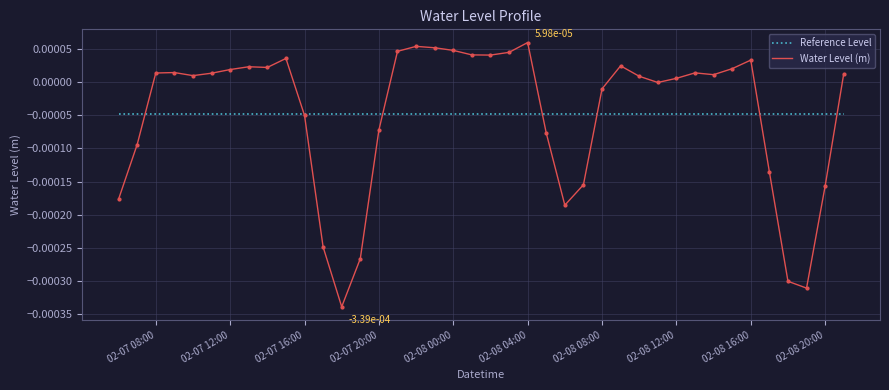

Rank the series by their maximum value, from lowest to highest.

Reference Level, Water Level (m)